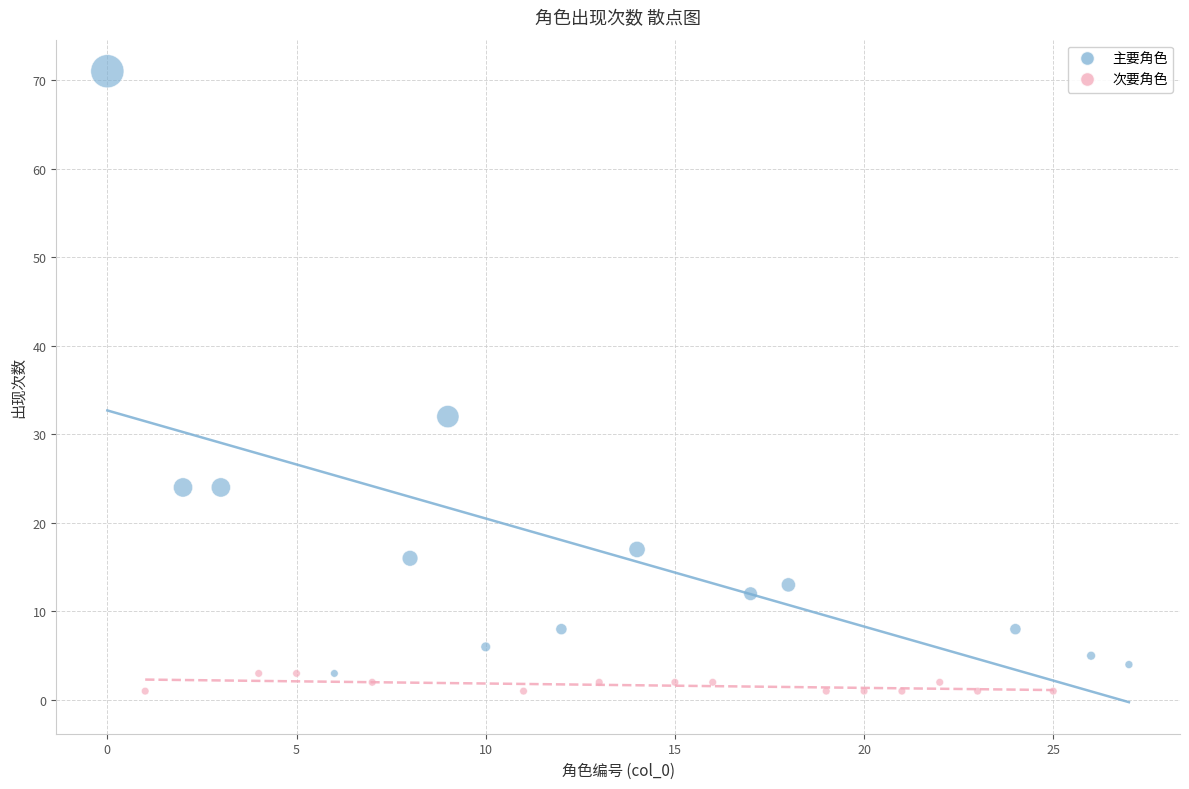

Which series has the largest Y range (max minus min)?

主要角色